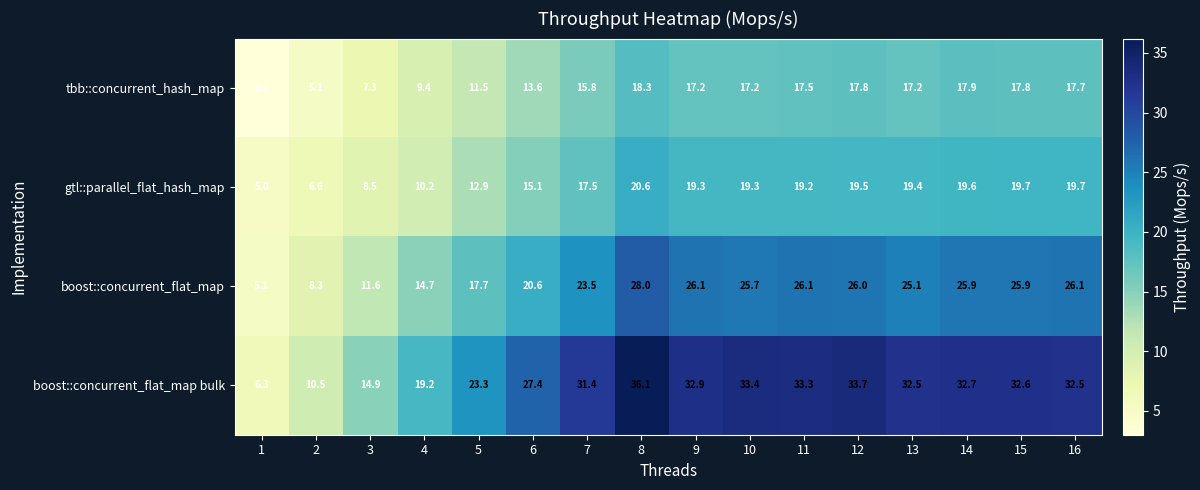

True or false: boost::concurrent_flat_map has a value of 25.1 at 13.

True